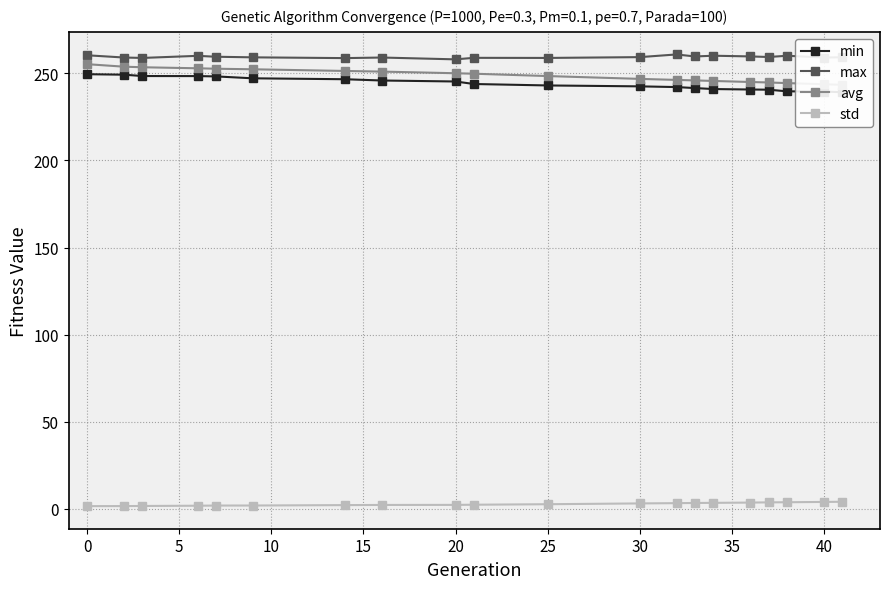

Is it true that max equals 386.3 at 25?

False